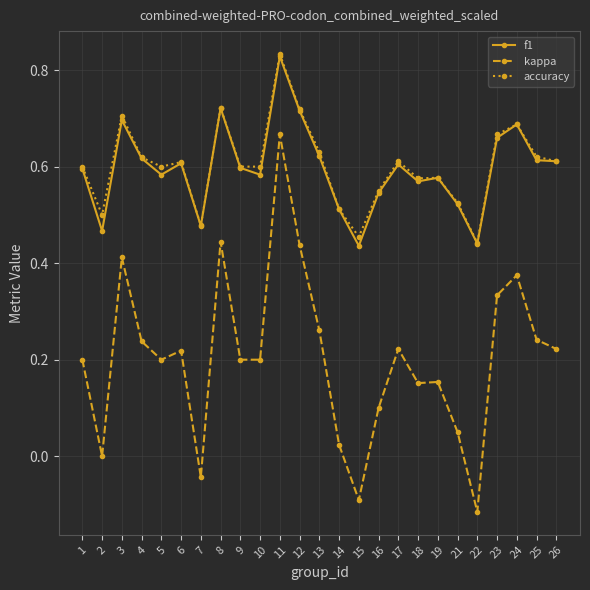

At which category does the chart reach its peak across all series?

11